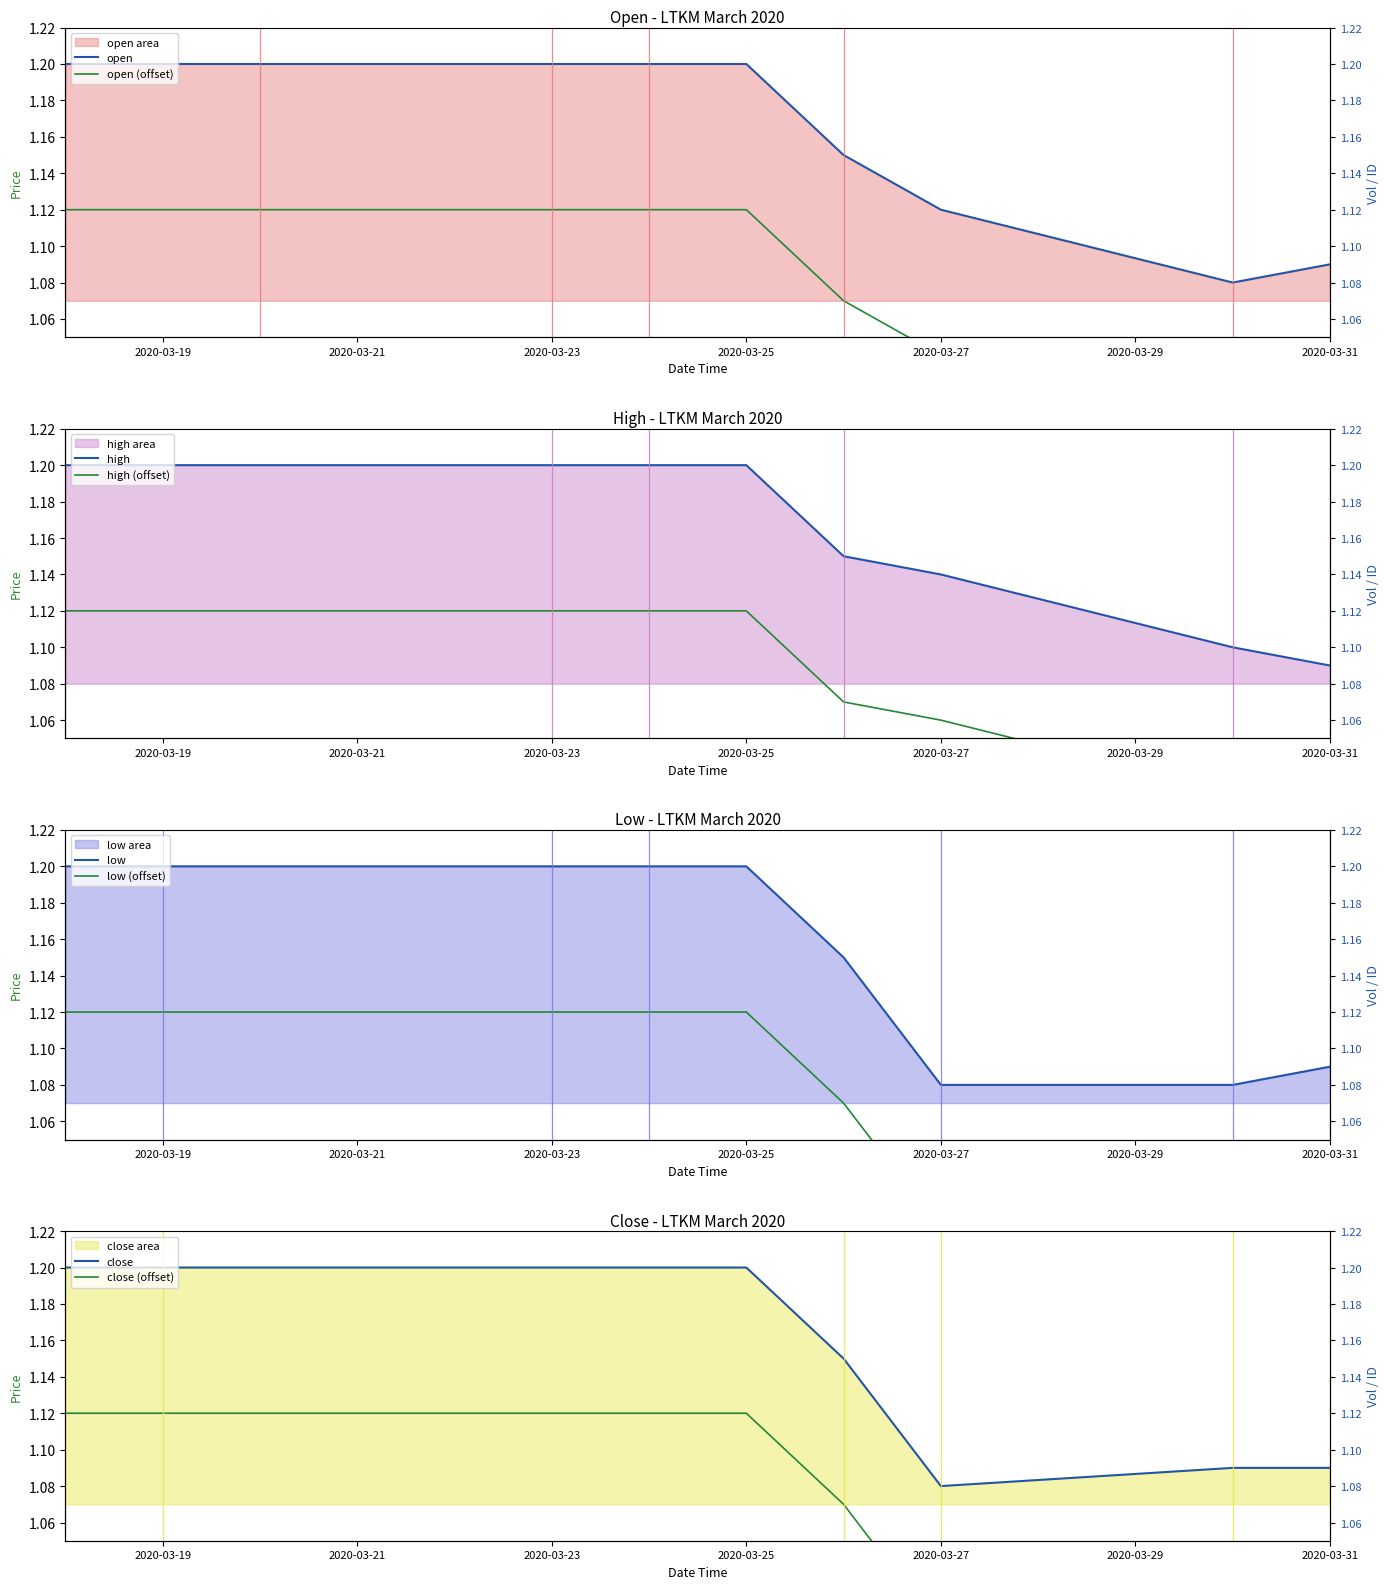

How many times do open and close cross each other?

1